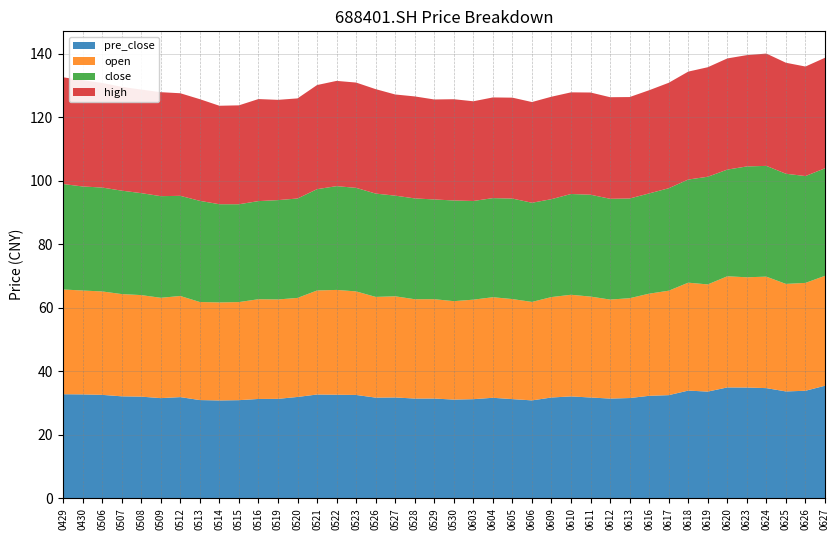

Reading left to right, list all the values displayed in this chart.

close: 33.2	32.8	32.7	32.6	32.1	32.0	31.5	31.9	30.9	30.8	30.9	31.3	31.3	31.9	32.7	32.6	32.5	31.7	31.7	31.4	31.7	31.1	31.2	31.6	31.2	30.8	31.7	32.1	31.7	31.4	31.6	32.3	32.5	33.9	33.6	34.9	34.9	34.7	33.6	33.9
open: 33.0	32.7	32.6	32.2	32.0	31.6	31.8	30.9	30.9	30.9	31.4	31.3	31.2	32.8	33.0	32.6	31.7	31.9	31.3	31.3	31.0	31.3	31.7	31.5	31.0	31.6	32.0	31.8	31.2	31.4	32.2	32.9	34.0	33.7	35.0	34.7	35.1	33.9	34.0	34.6
high: 33.6	33.5	32.9	32.7	32.6	32.7	32.3	32.0	31.0	31.1	32.1	31.6	31.5	32.8	33.1	33.1	32.9	31.9	32.1	31.5	31.9	31.4	31.7	31.8	31.7	32.3	32.0	32.2	32.0	31.9	32.5	33.2	34.0	34.5	35.0	35.0	35.4	35.0	34.5	34.8
pre_close: 32.8	32.7	32.6	32.1	32.0	31.5	31.9	30.9	30.8	30.9	31.3	31.3	31.9	32.7	32.6	32.5	31.7	31.7	31.4	31.4	31.1	31.2	31.6	31.2	30.8	31.7	32.1	31.7	31.4	31.6	32.3	32.5	33.9	33.6	34.9	34.9	34.7	33.6	33.9	35.4